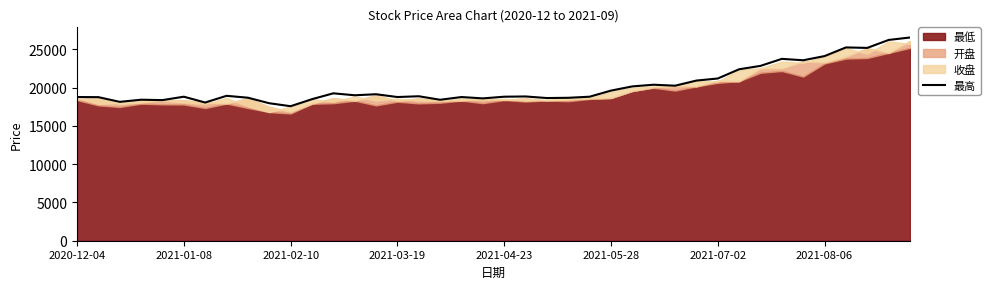

What is the maximum value for 最高?

26527.7